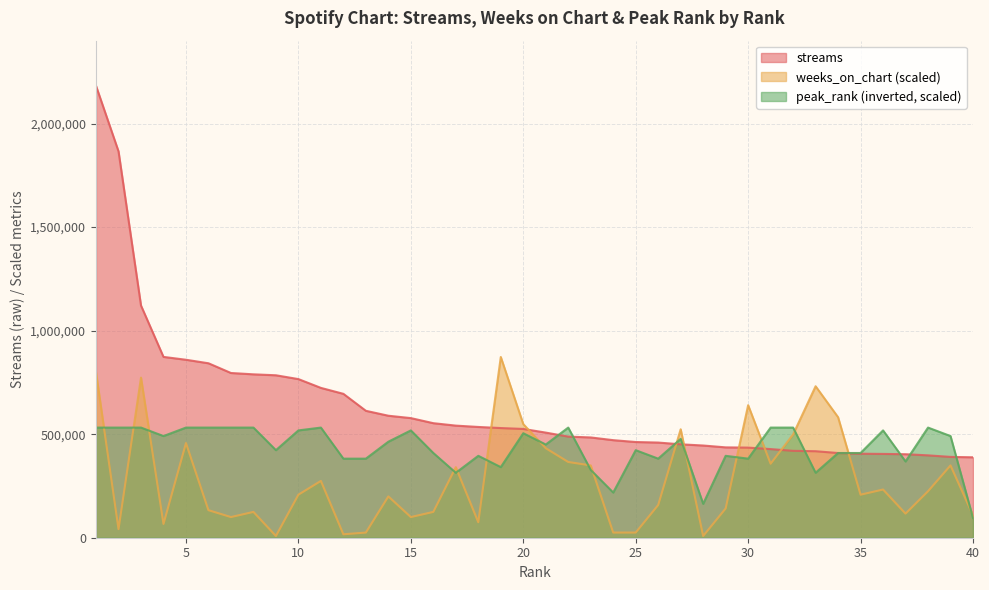

What are all the series names shown in the legend?

streams, weeks_on_chart (scaled), peak_rank (inverted, scaled)